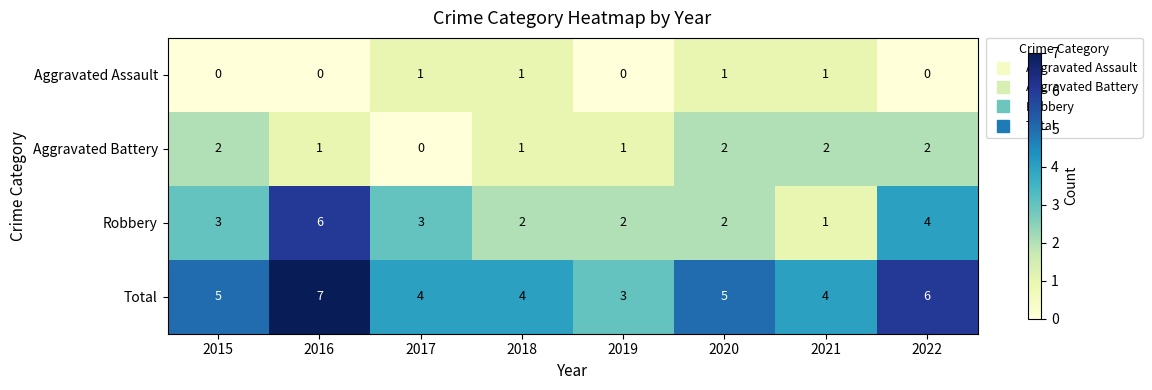

What is the sum of all Aggravated Assault values?

4